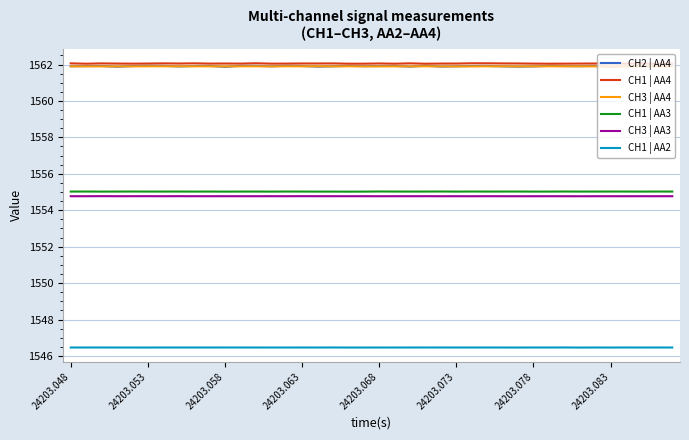

True or false: CH3 | AA3 and CH2 | AA4 cross at least once.

False